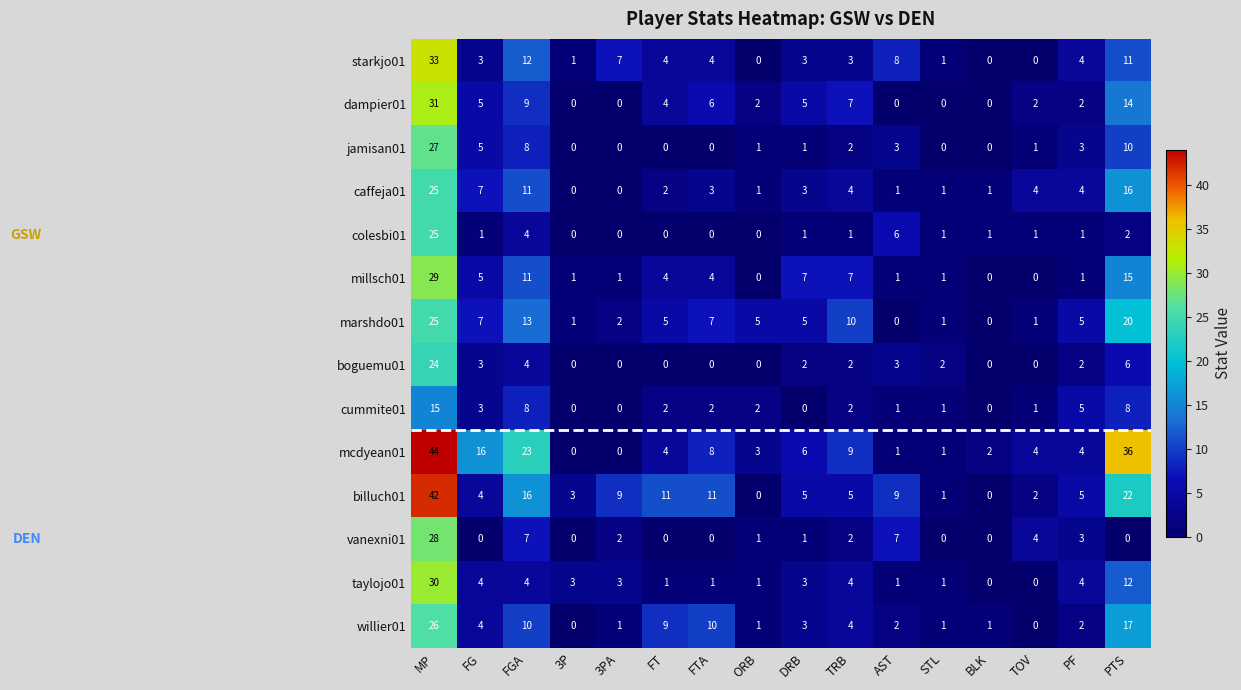

How many data points does each series have?

16